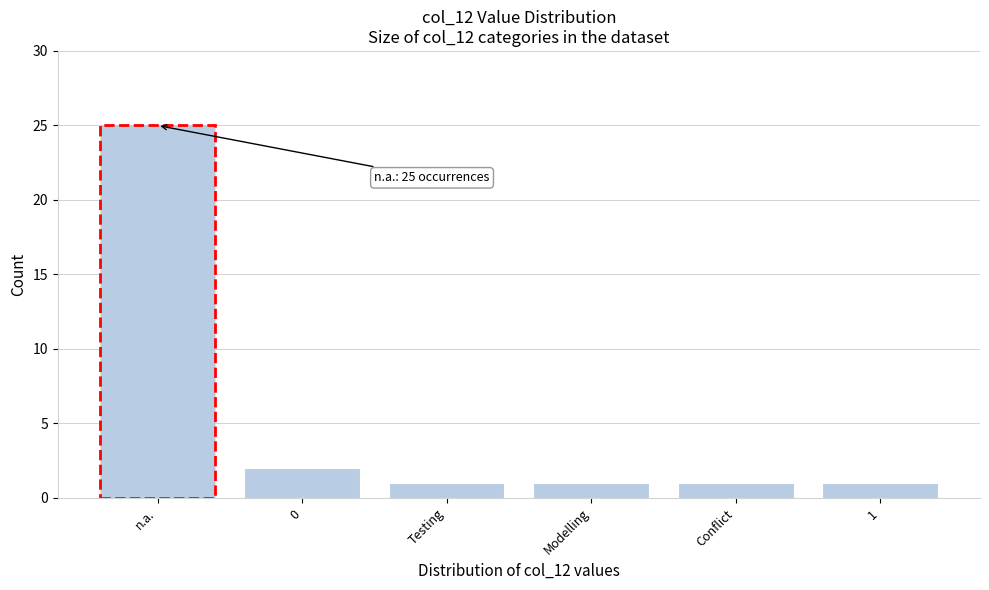

Reading left to right, list all the values displayed in this chart.

25	2	1	1	1	1